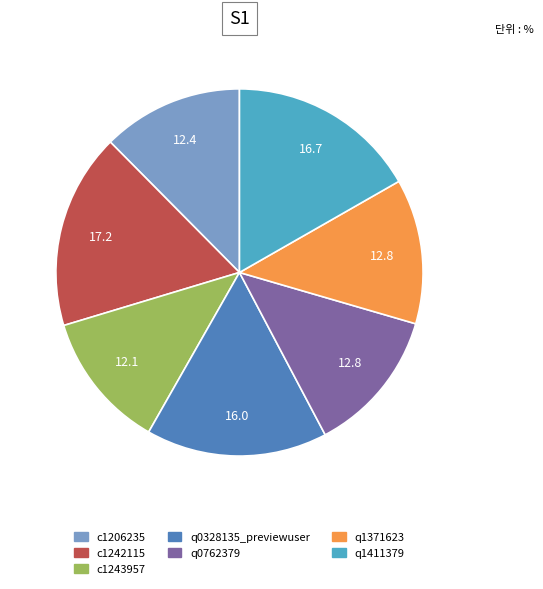

Does any single category account for the majority?

No